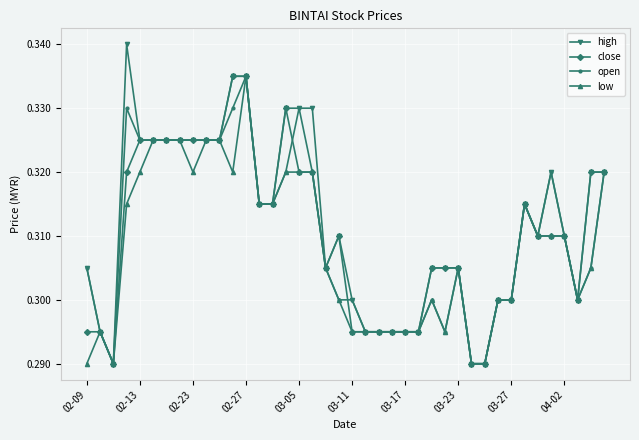

How many open values are between 0 and 1?

40